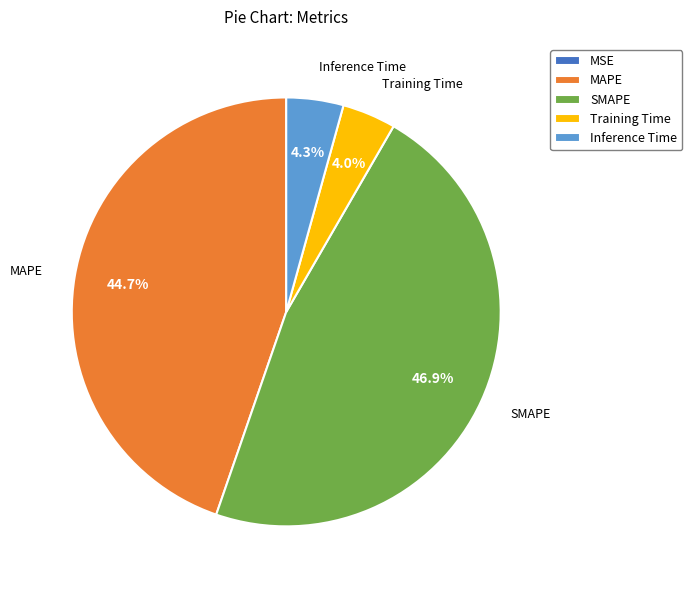

Does SMAPE account for over 50% of the chart?

No